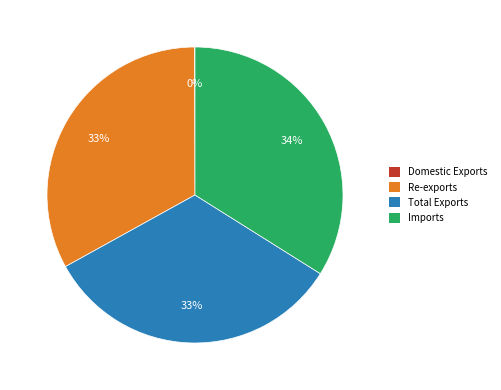

To the nearest percent, what is the difference between the largest and smallest slice percentages?

34%